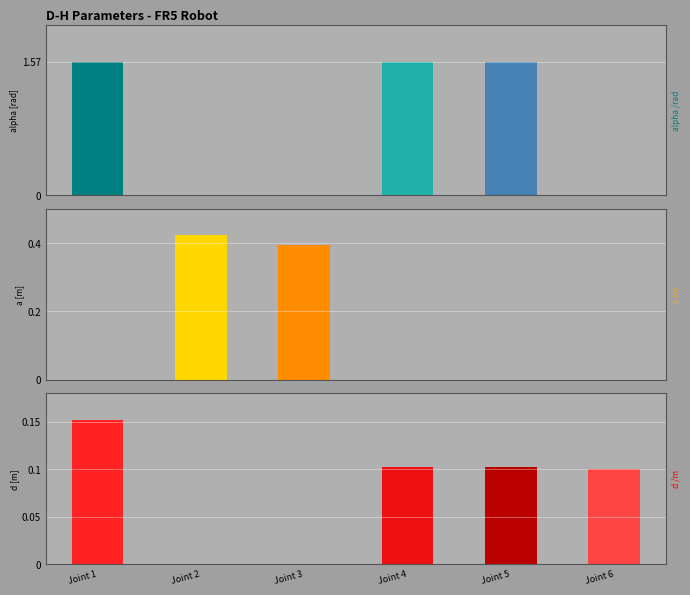

What is the difference between the maximum and minimum values in the a [m] series?

0.4